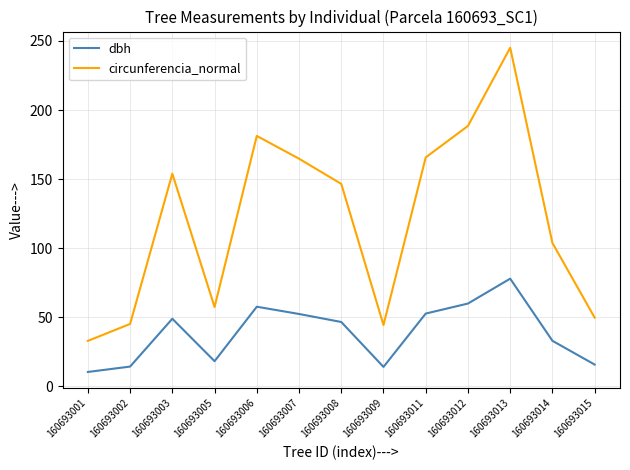

What are all the series names shown in the legend?

dbh, circunferencia_normal